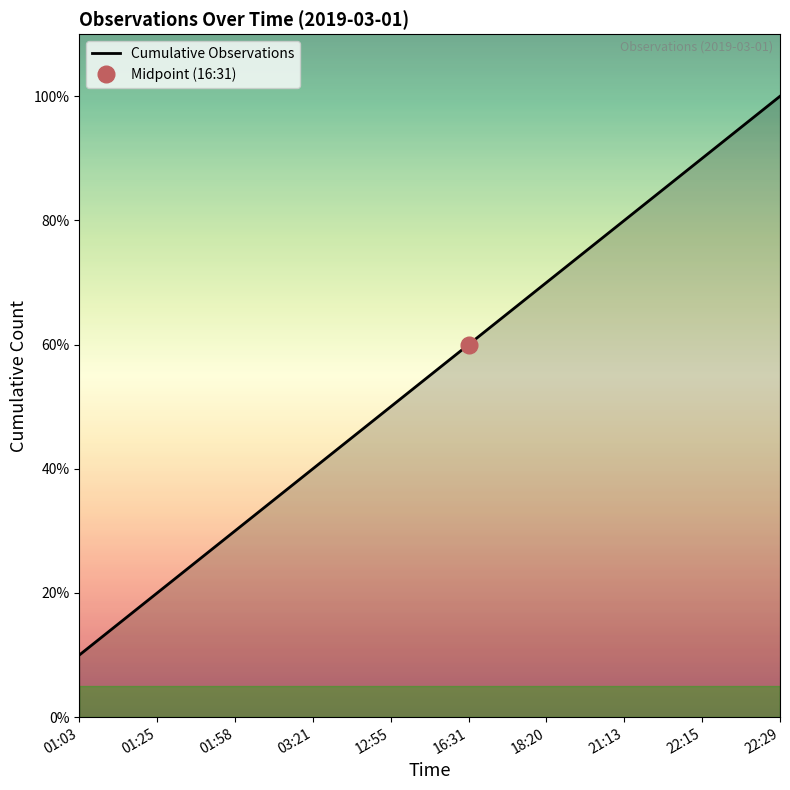

What is the value of the 7th point from the left?

7